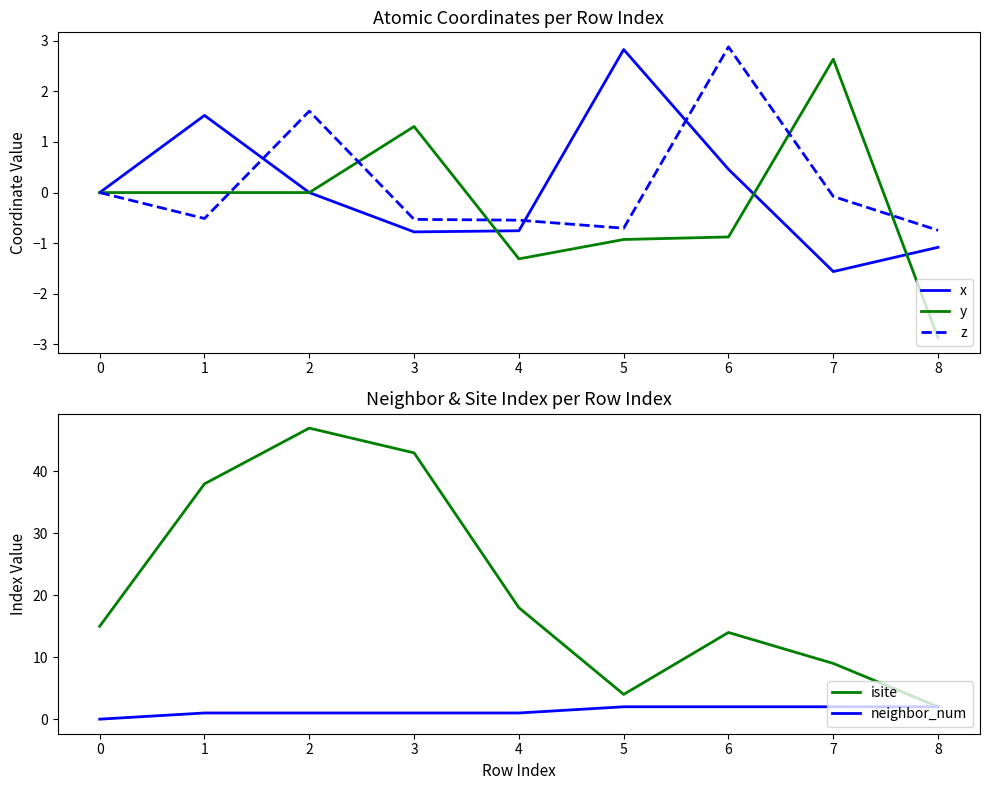

What is the difference between the x values at 4 and 7?

0.8